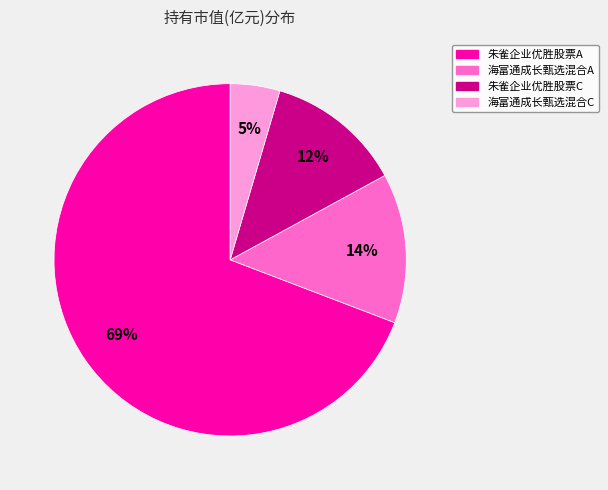

To the nearest percent, what is the combined percentage of 海富通成长甄选混合A and 朱雀企业优胜股票C?

26%